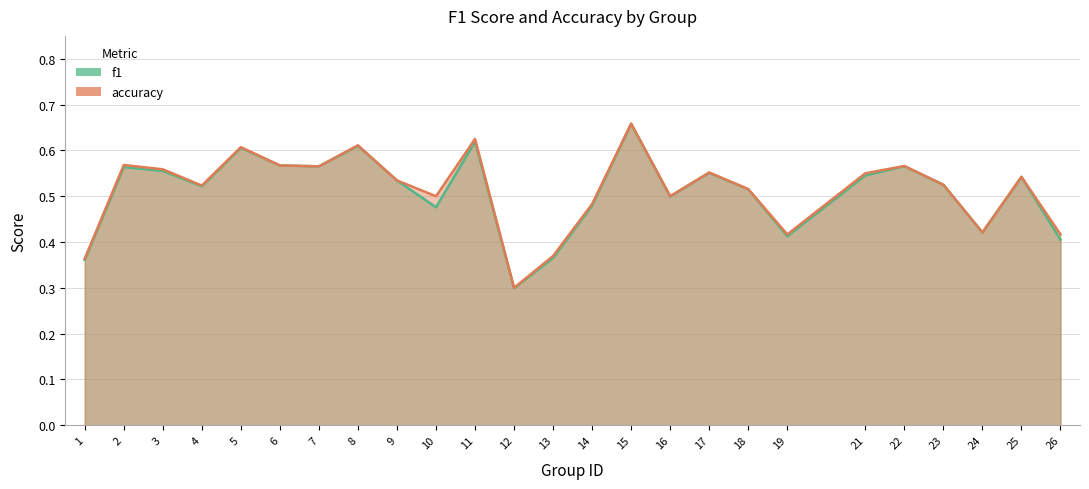

What is the average value of the f1 series?

0.5